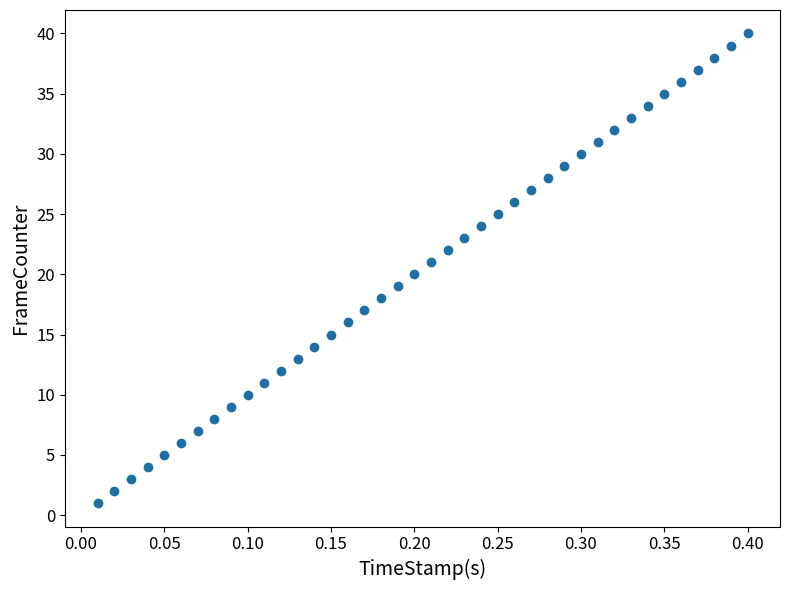

How many data points are displayed?

40